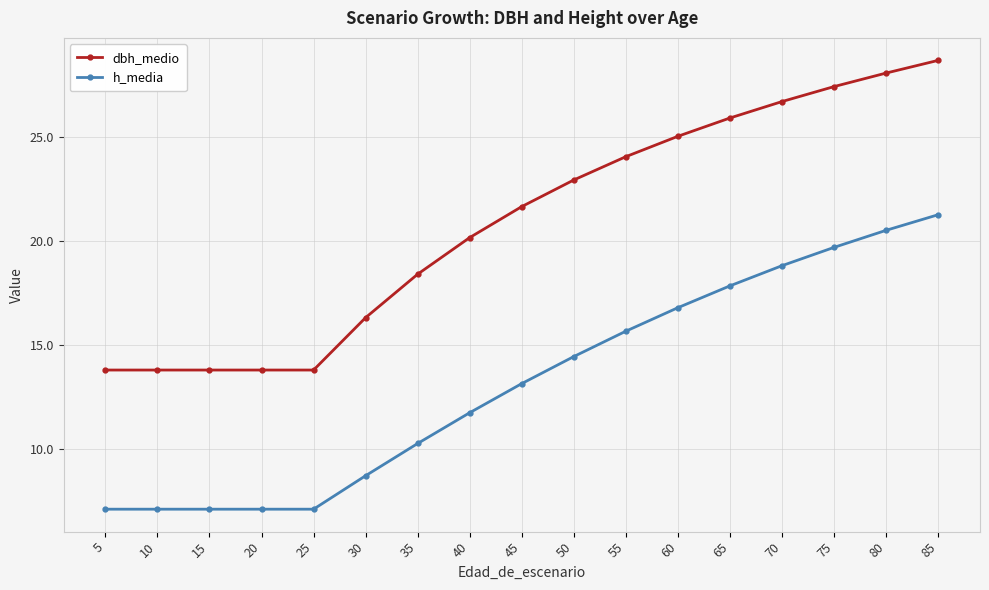

What value does the dbh_medio series have at 45?

21.7